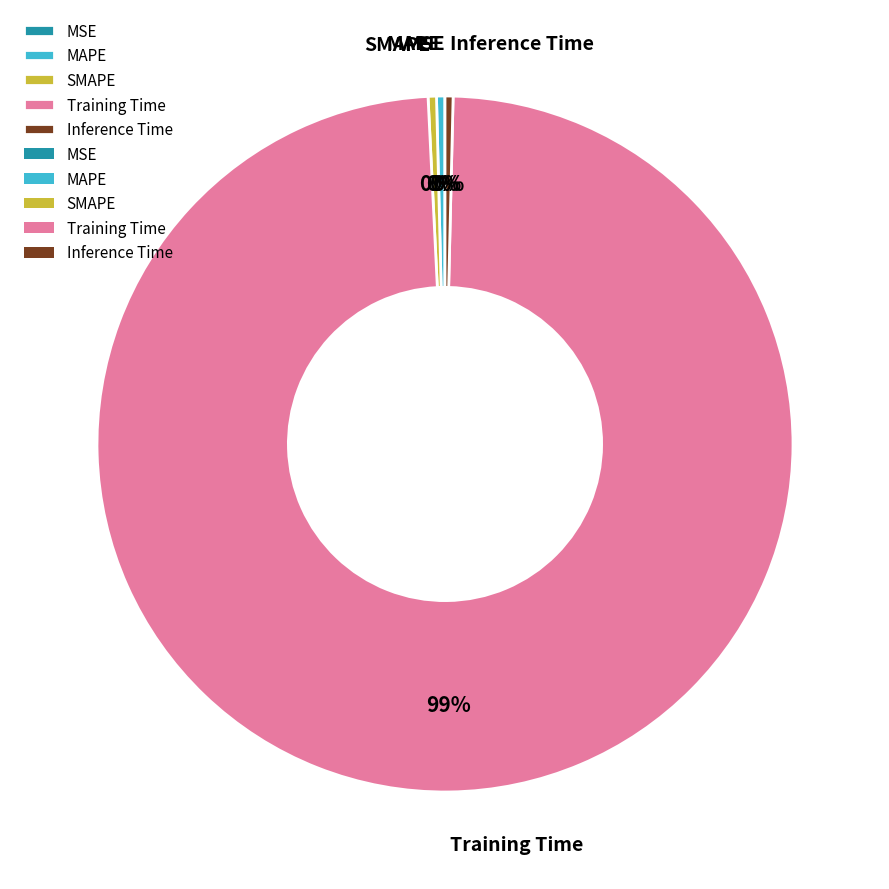

To the nearest percent, what is the average slice percentage?

20%